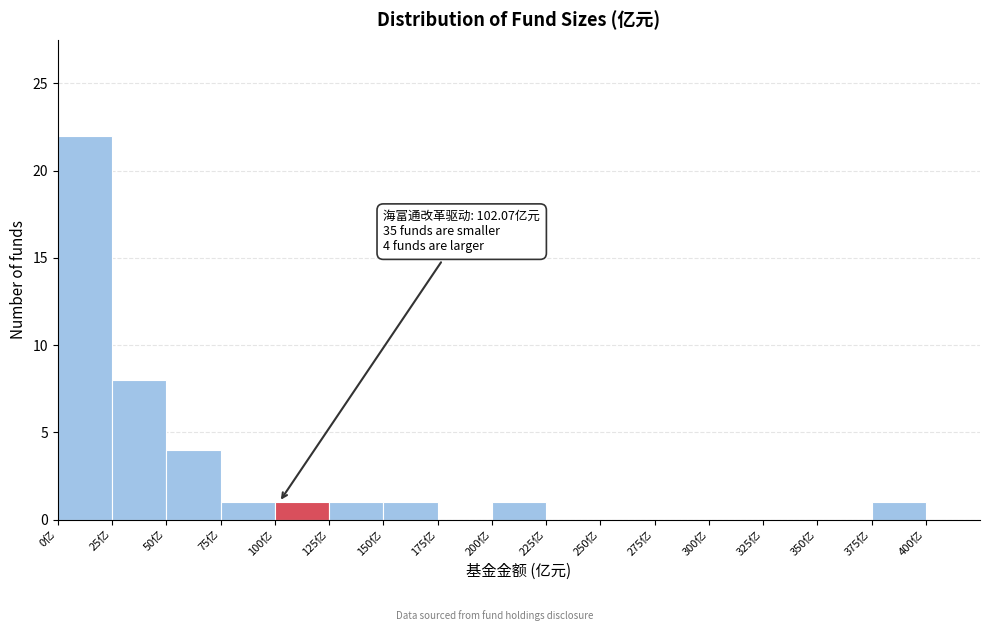

Which range on the x-axis has the tallest bar?

0 to 25